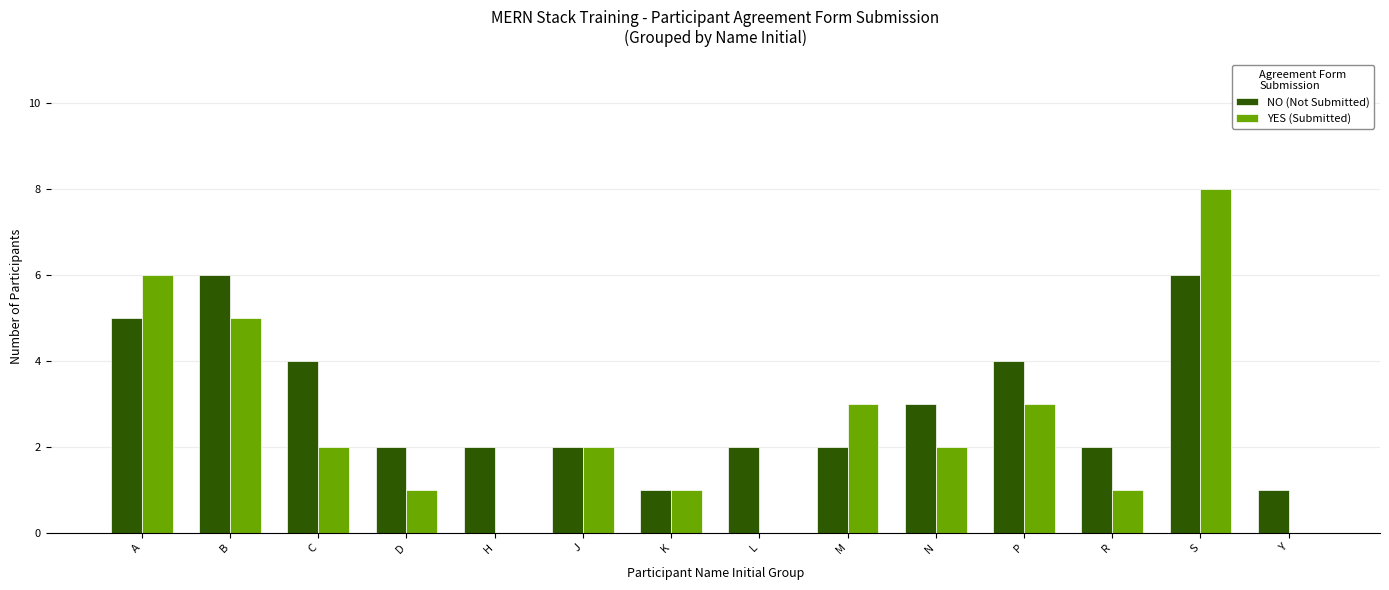

Does the chart contain stacked bars?

No